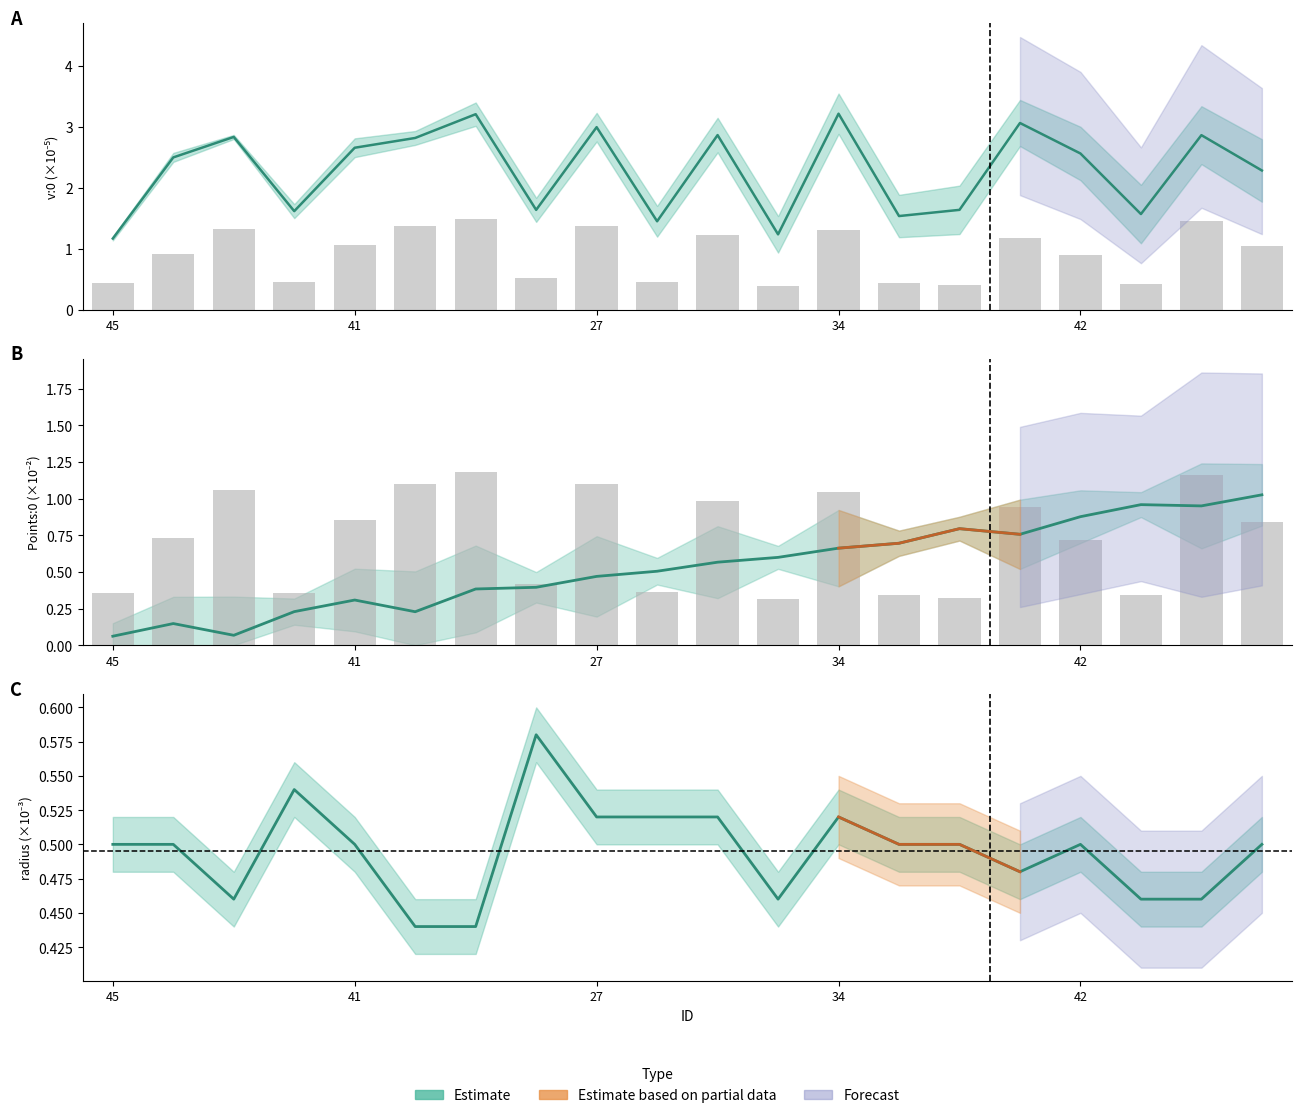

The value of Points:1 at 34 is 2.2. True or false?

False